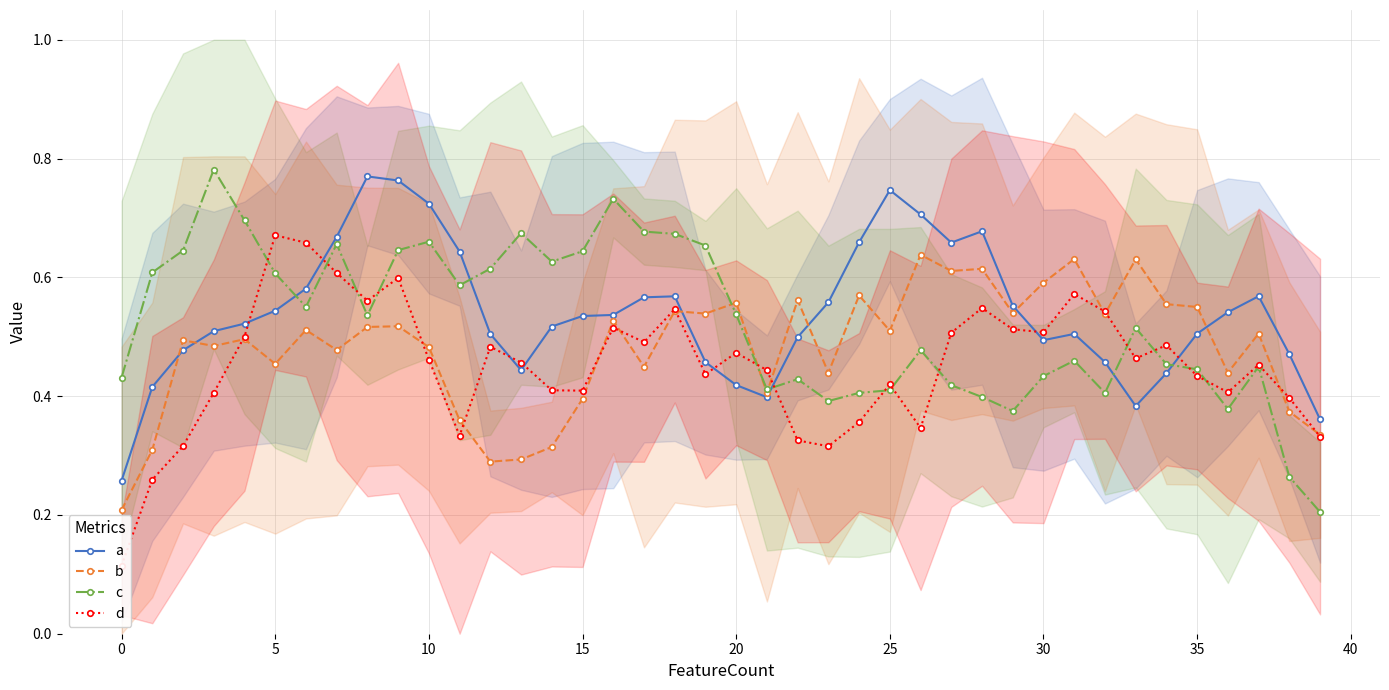

True or false: c has more than 0 points higher than both neighbors.

True